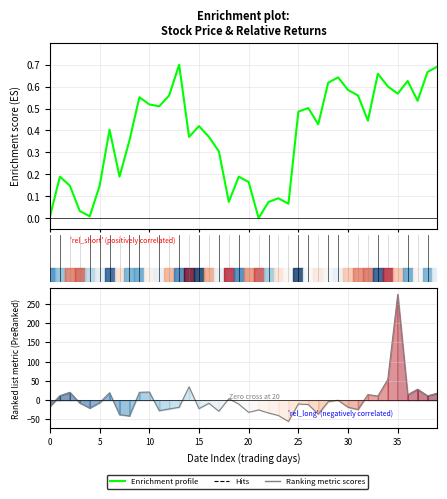

How many data points does each series have?

40